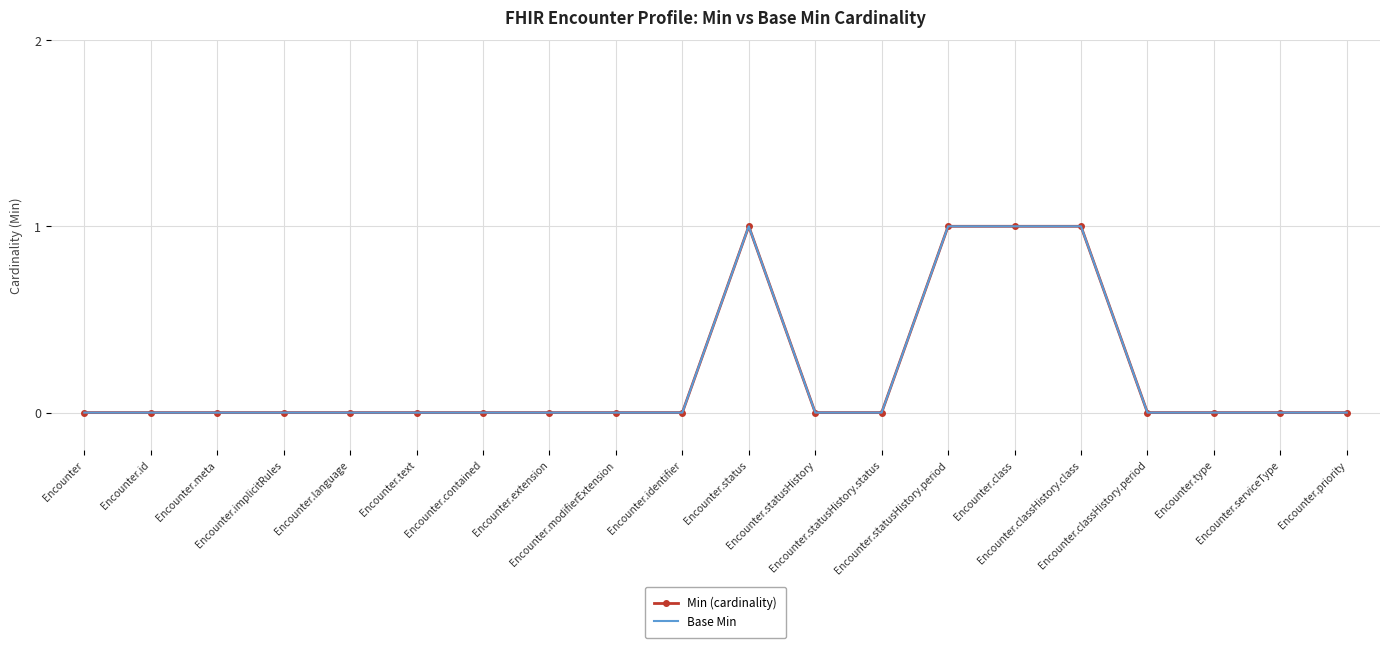

What is the difference between the second highest and minimum values in the Base Min series?

1